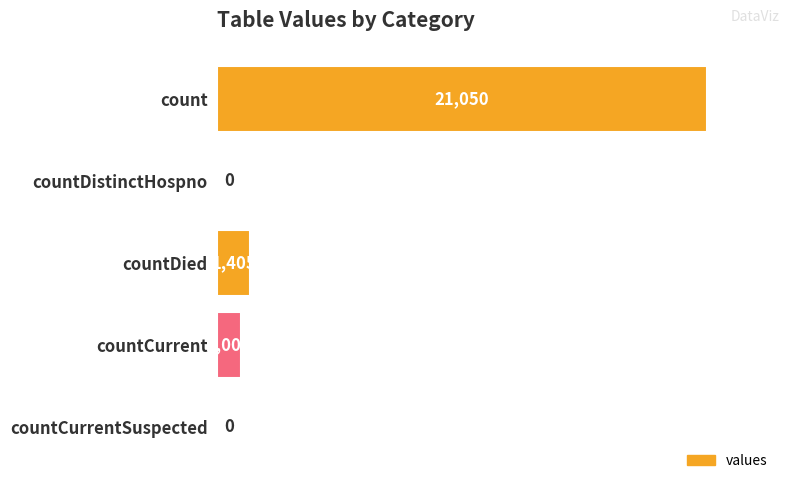

Are the bars horizontal?

Yes